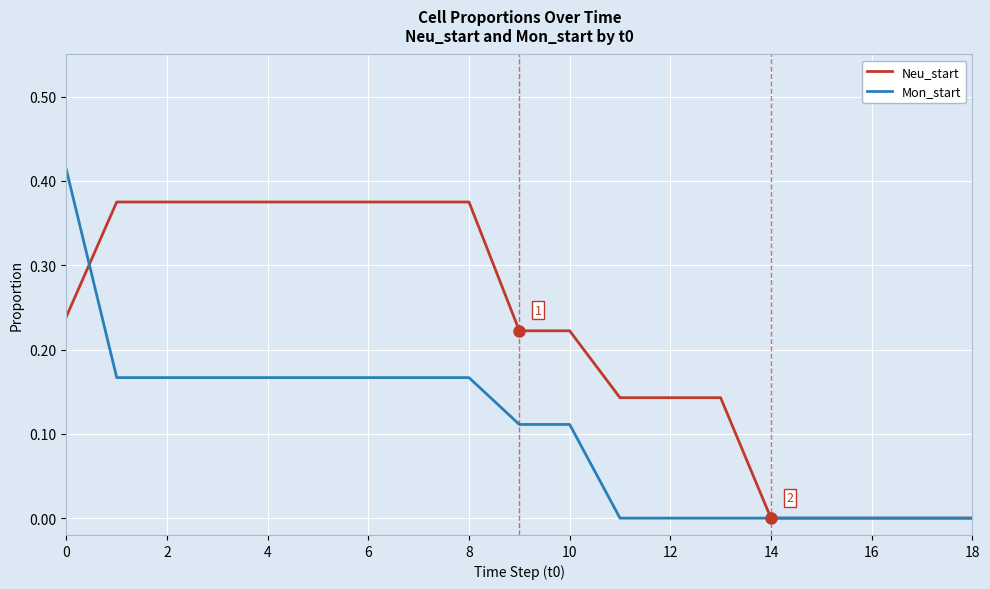

What are all the series names shown in the legend?

Neu_start, Mon_start